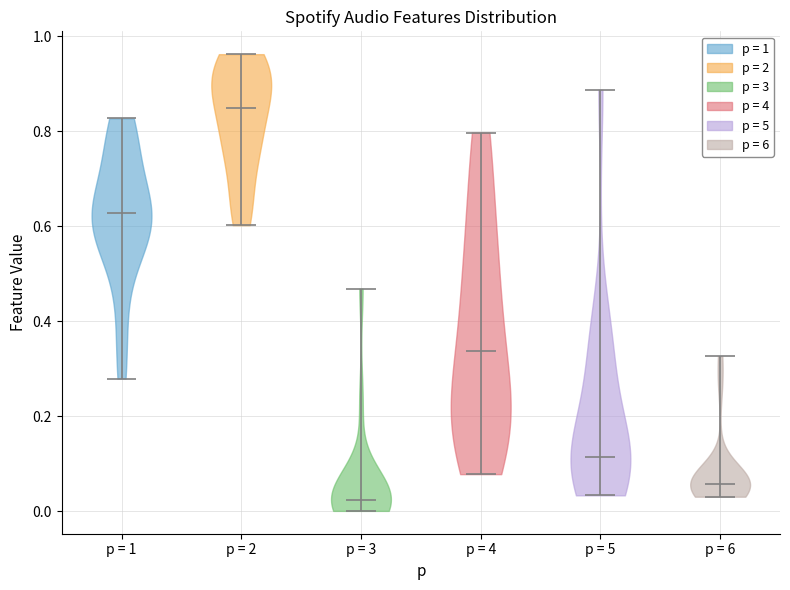

Which violin has the highest median line?

p = 2